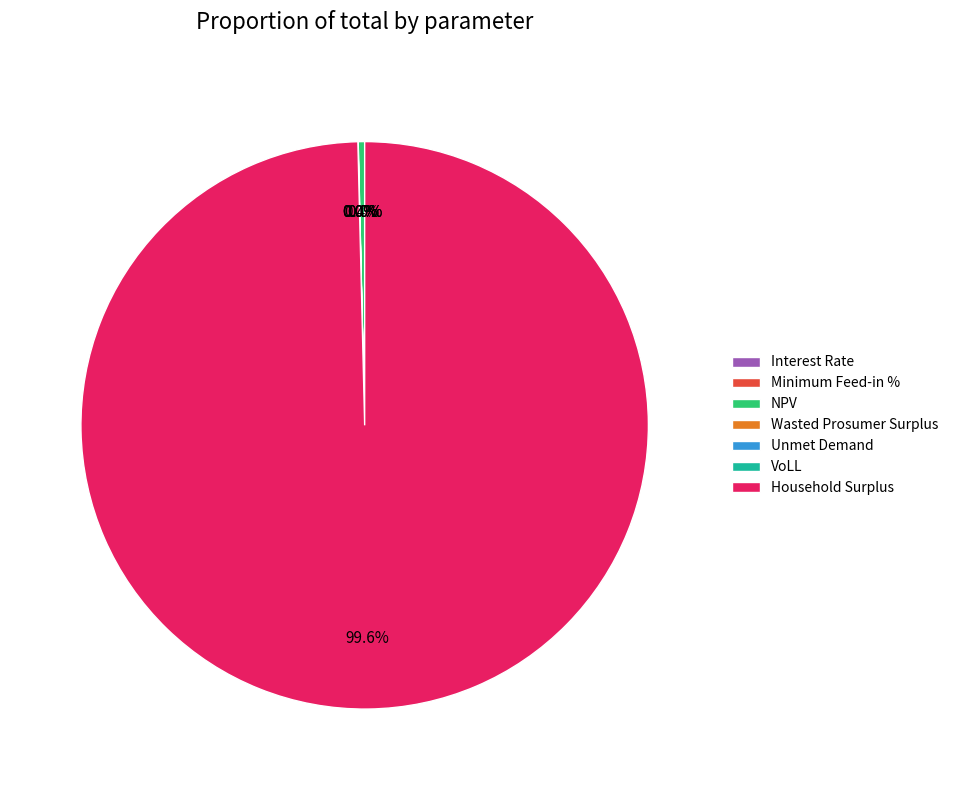

What percentage do Household Surplus and VoLL together represent?

99.6%